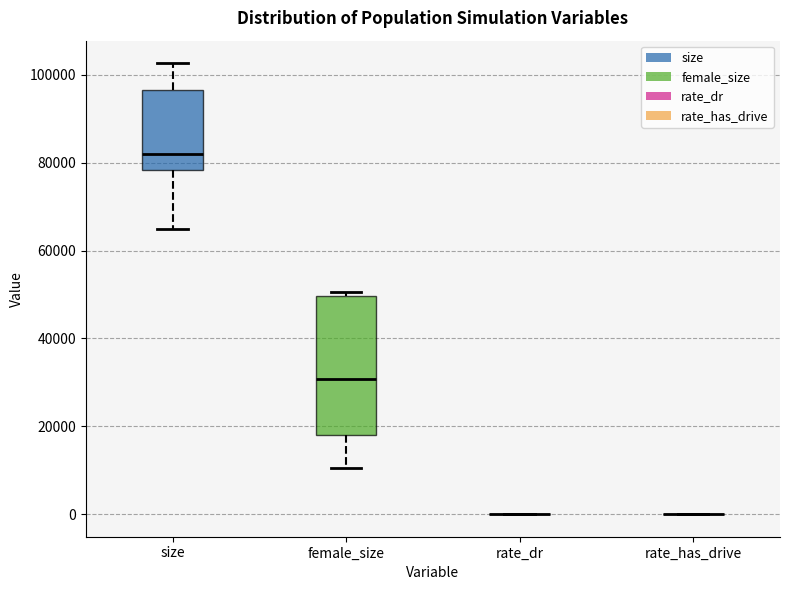

Reading left to right, read every box against the y-axis: the position of its median line, the range the box covers, and the ends of its whiskers. The values are not printed on the chart, so give them approximately, as read against the axis.

size: median 82000, box 78000 to 96000, whiskers 64000 to 102000
female_size: median 30000, box 18000 to 50000, whiskers 10000 to 50000 (just above the box's upper edge)
rate_dr: box collapsed to a line at 0, whiskers 0 to 0
rate_has_drive: box collapsed to a line at 0, whiskers 0 to 0